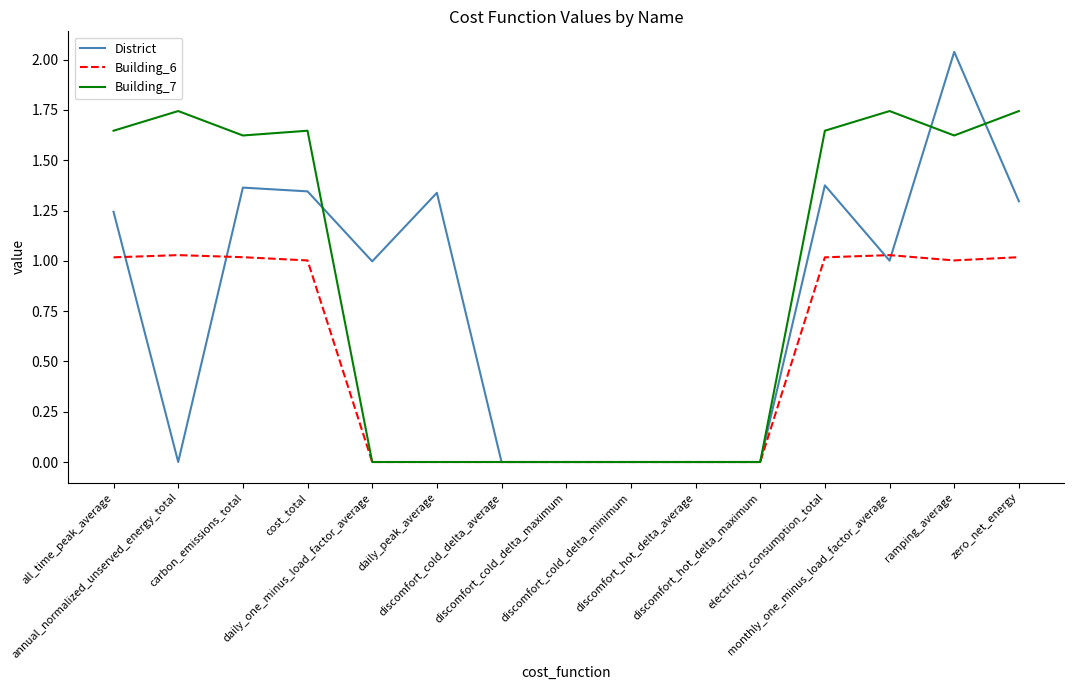

Count the number of data series in this chart.

3